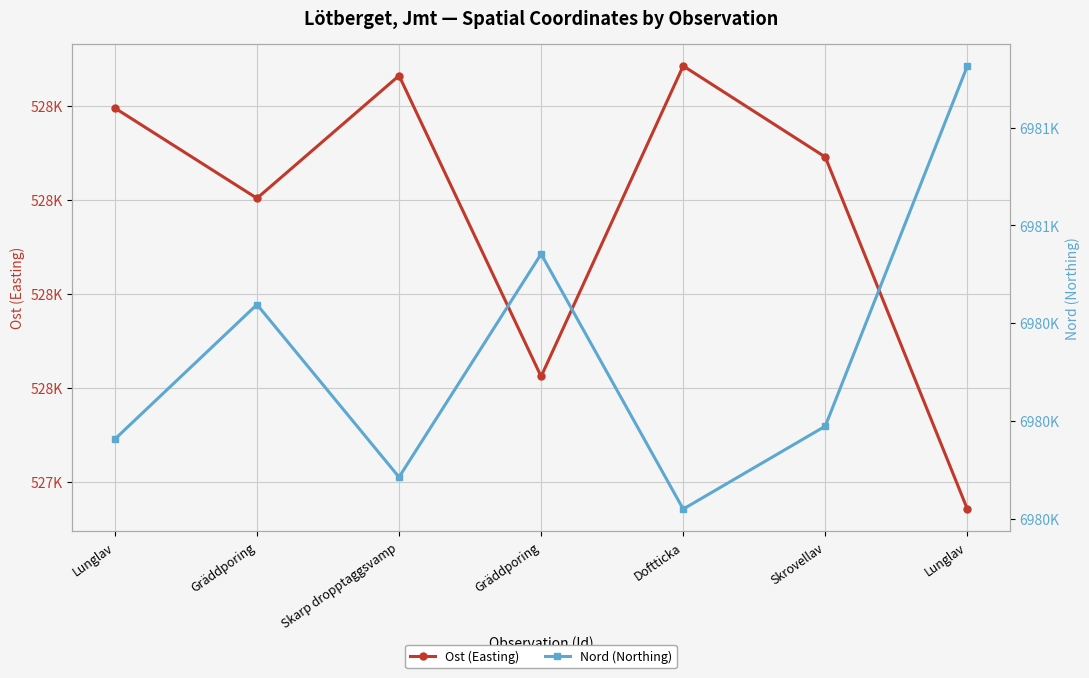

At which category is the sum across all series the highest?

Gräddporing